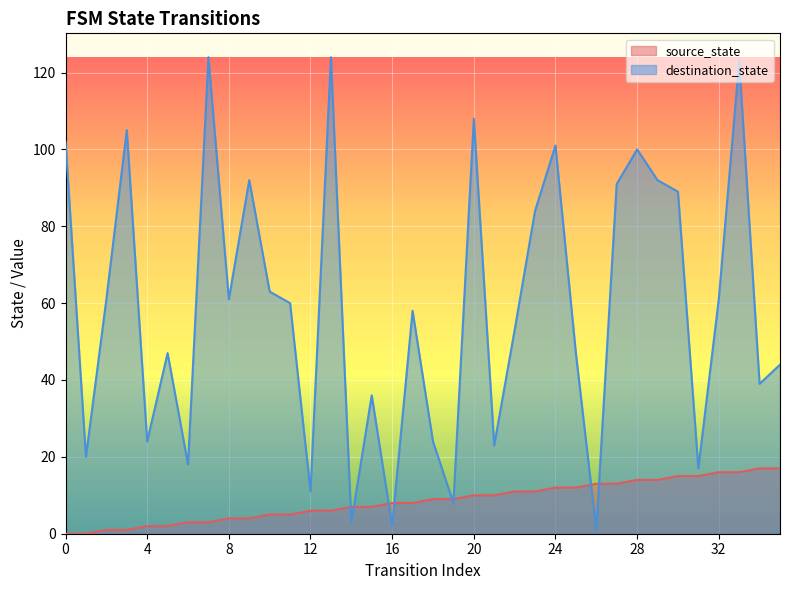

What is the change in value from 21 to 23?

+1